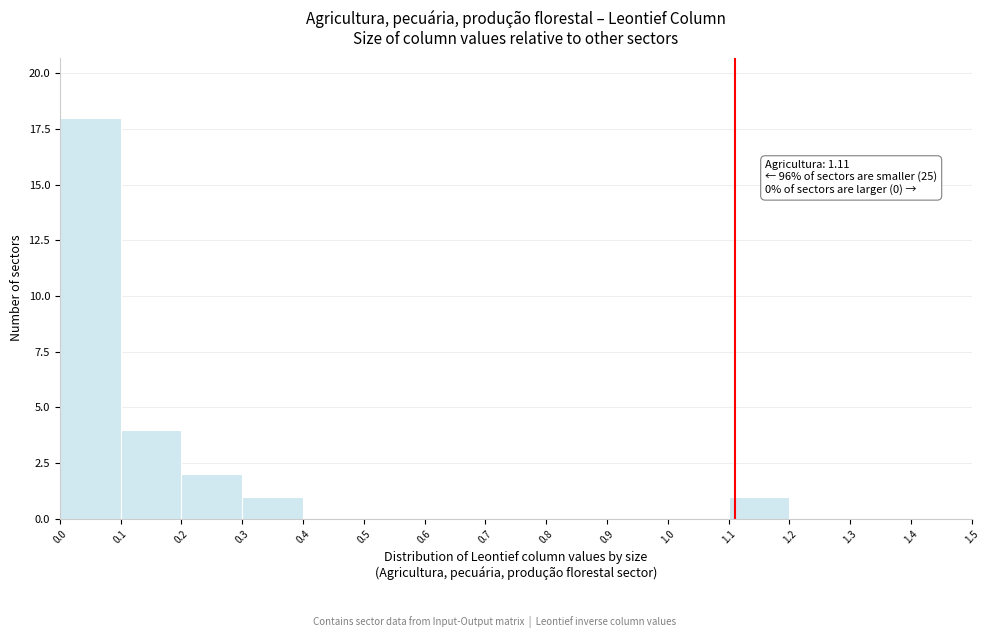

Which range on the x-axis has the tallest bar?

0.0 to 0.1